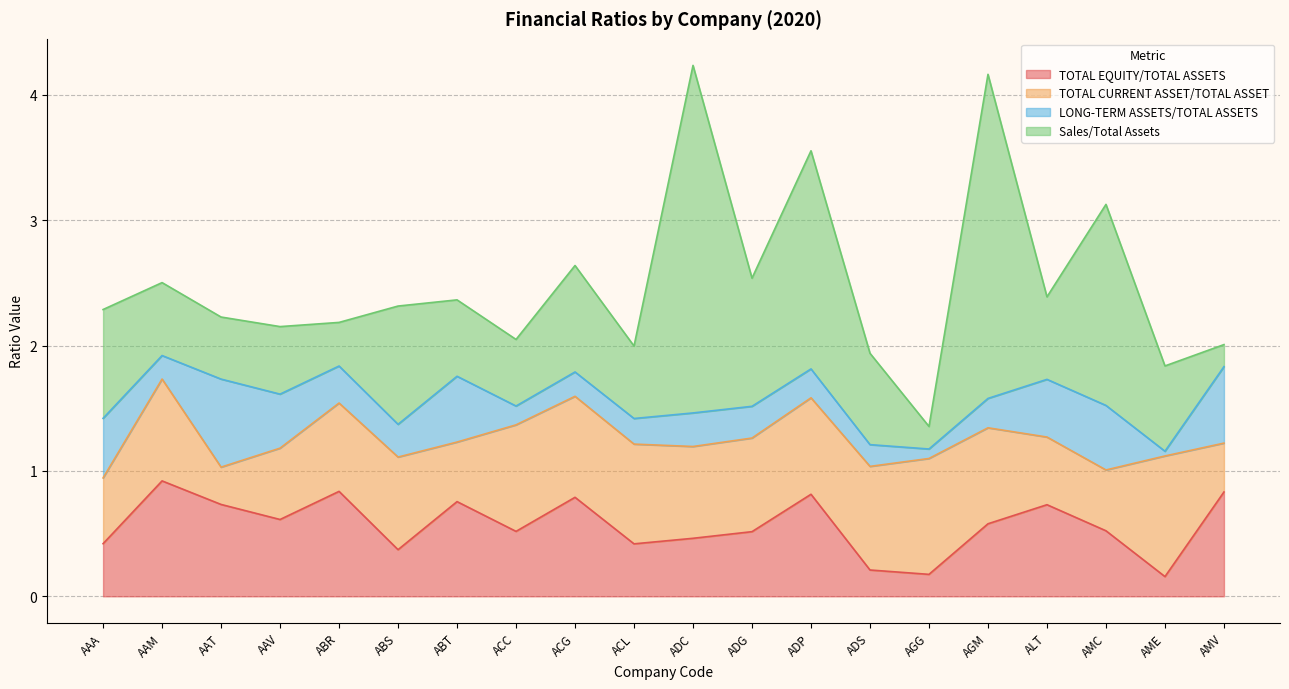

How many categories are shown in the chart?

20